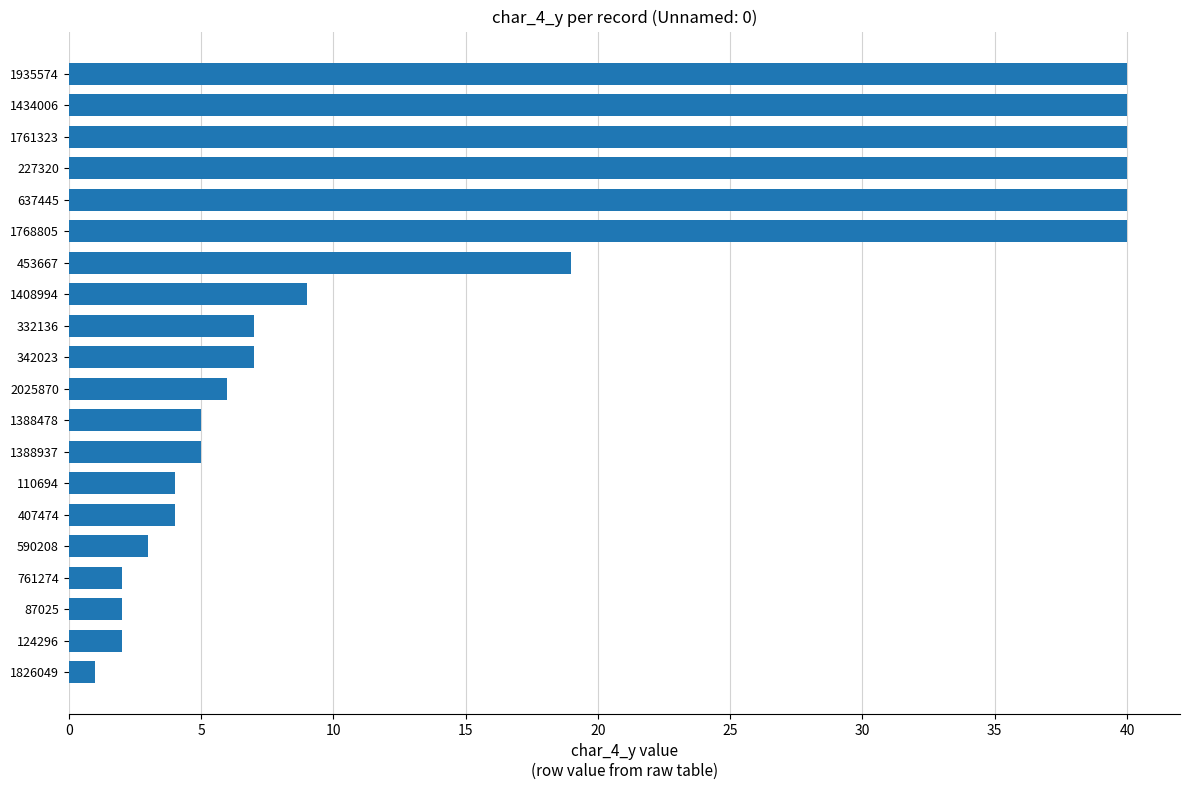

Which has a higher value, 590208 or 1408994?

1408994